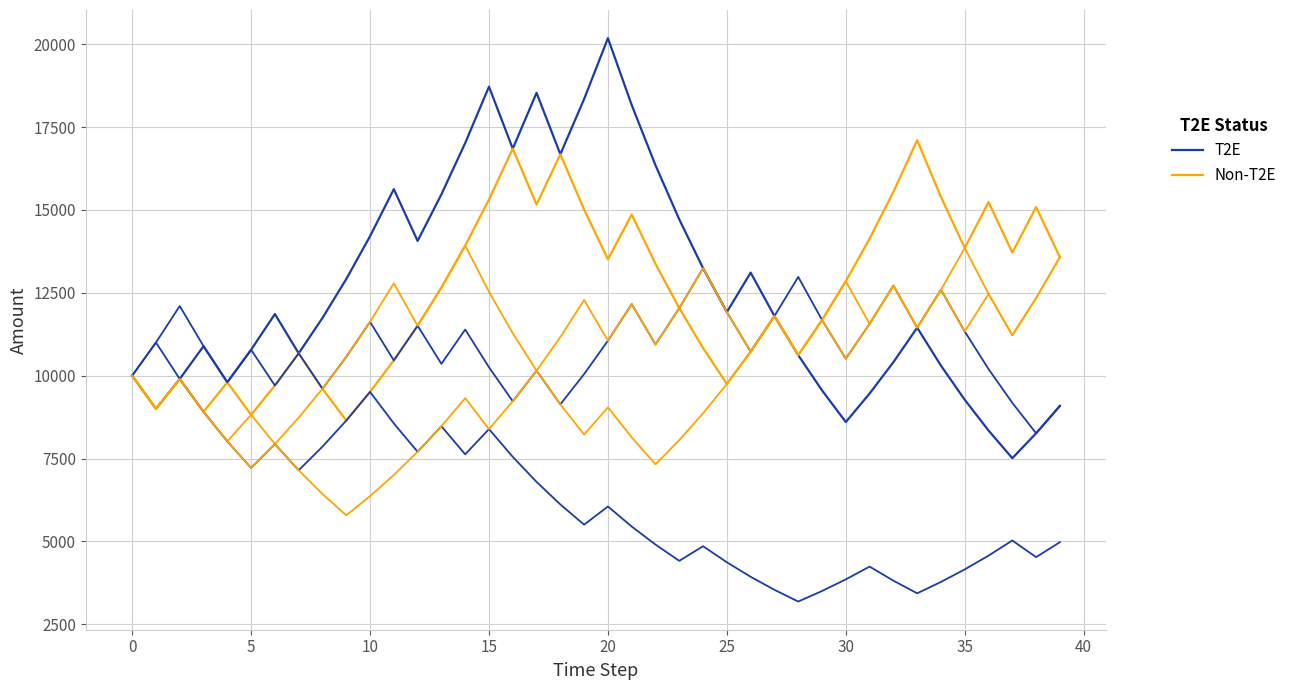

Is it true that T2E equals 16506.3 at 5?

False